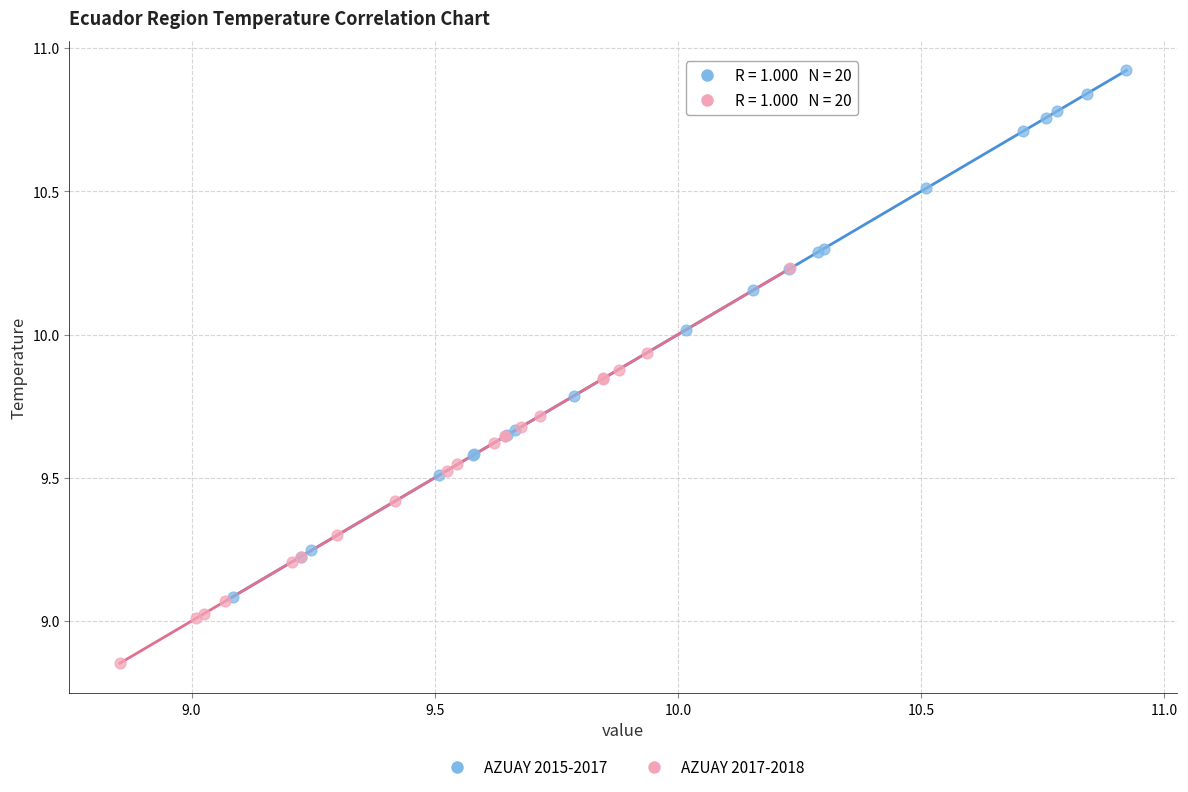

Which series reaches the maximum Y coordinate?

AZUAY 2015-2017